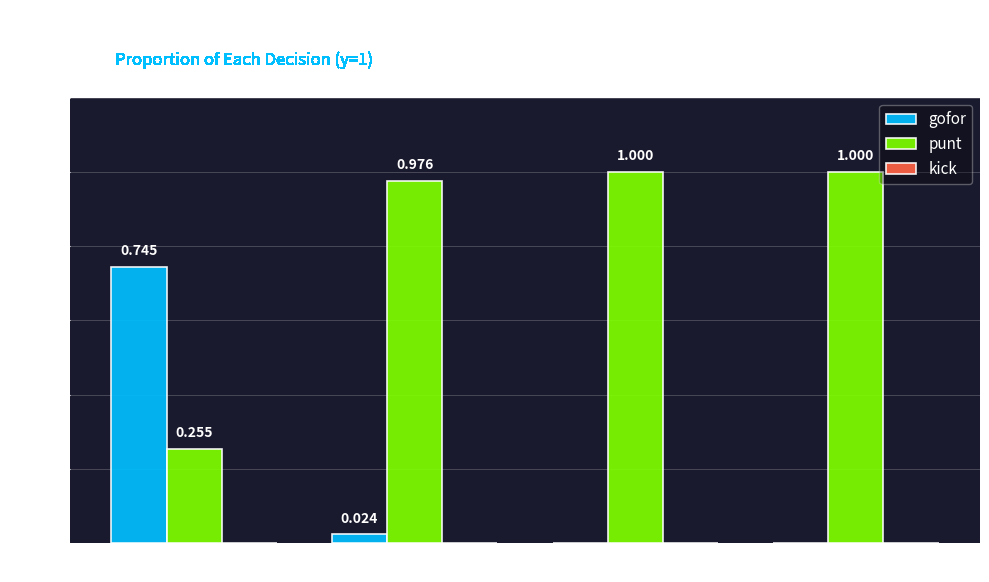

Is the value of gofor at fzone 3 greater than the value of punt at fzone 3?

No